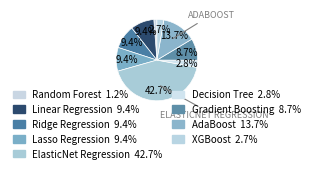

To the nearest percent, what is the difference between the Gradient Boosting and Ridge Regression slice percentages?

1%